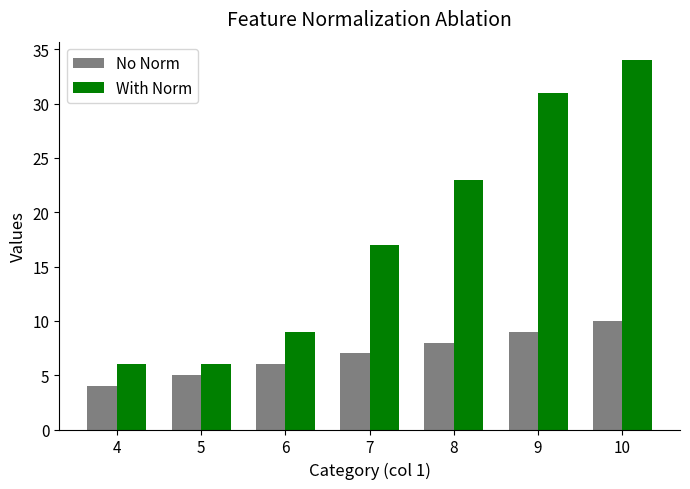

What is the maximum value for With Norm?

34